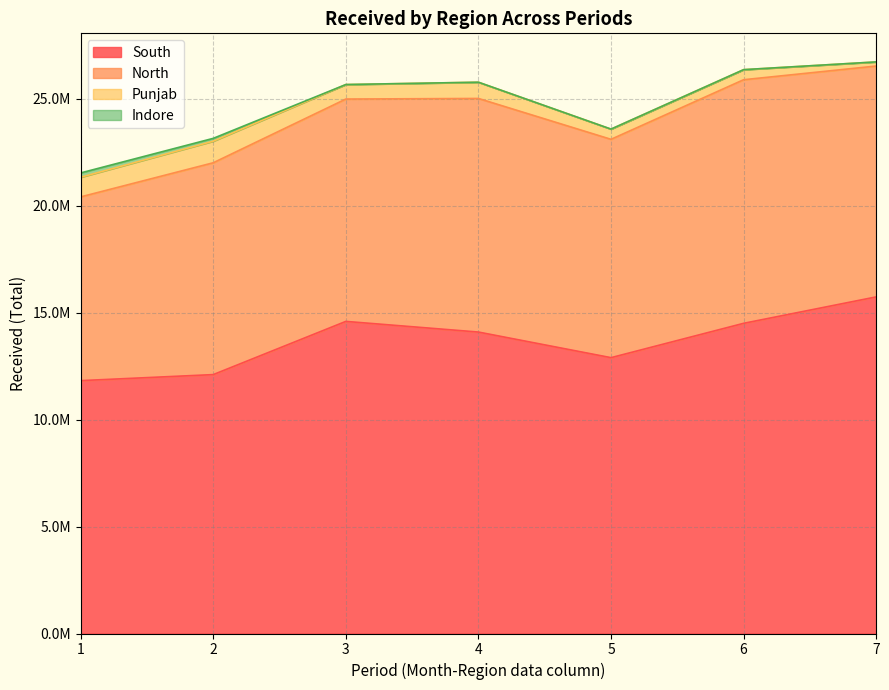

True or false: South Elder has more than 0 points higher than both neighbors.

True